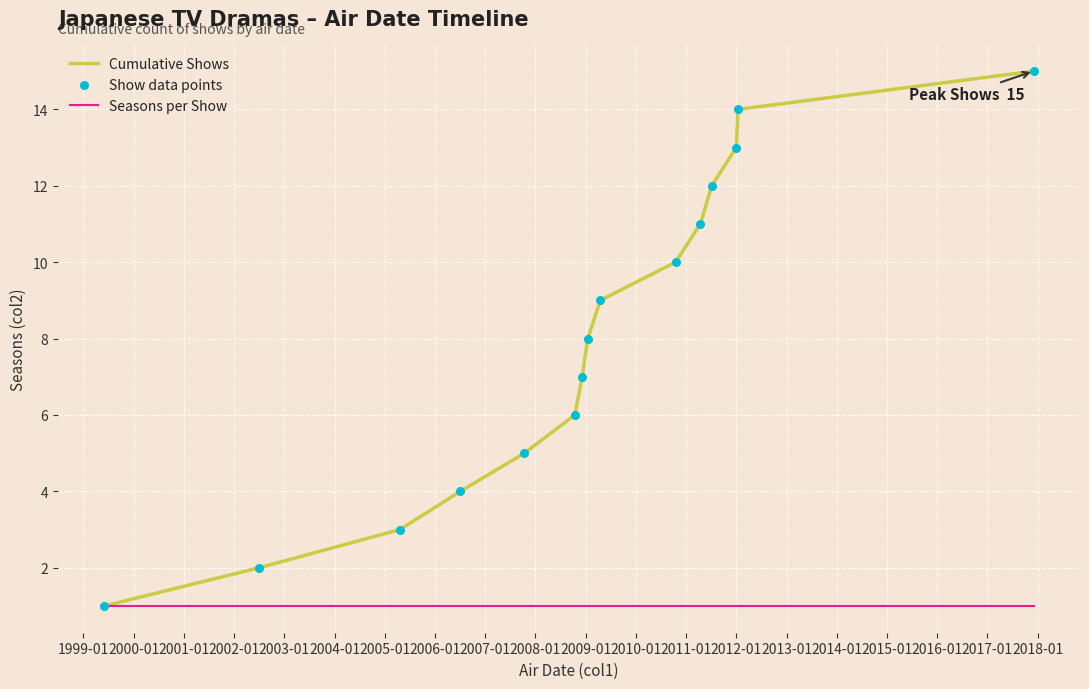

List the series in order of their peak value, highest first.

Cumulative Shows, Seasons per Show